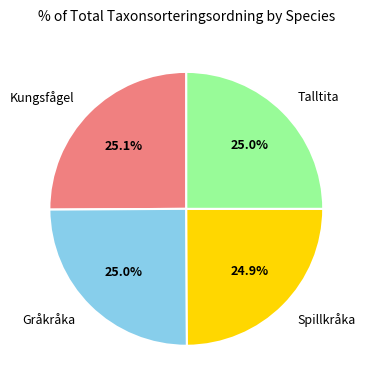

How many segments does this pie chart have?

4